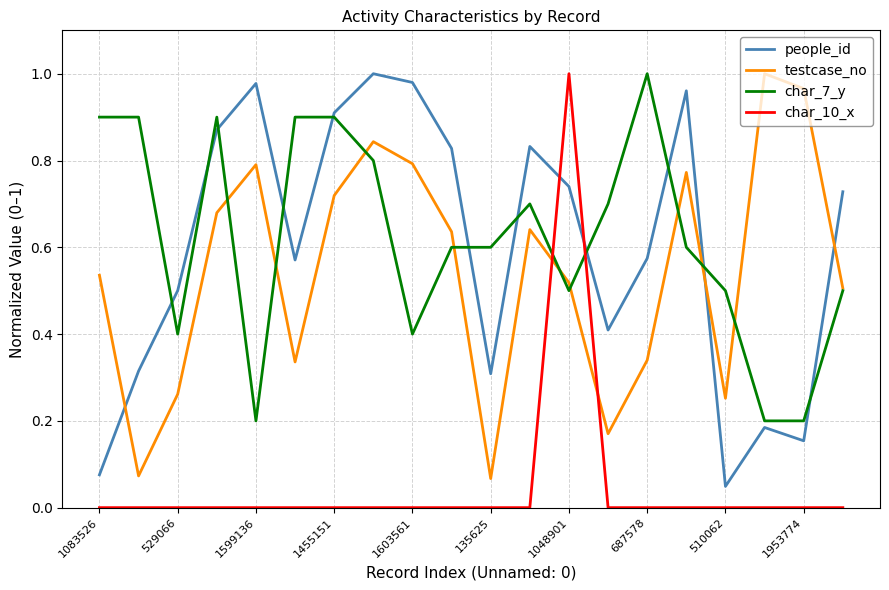

How many categories are shown in the chart?

20